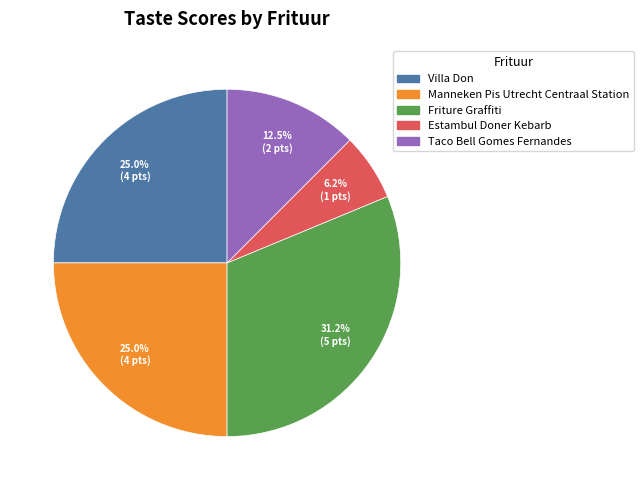

Which slice is the largest?

Friture Graffiti